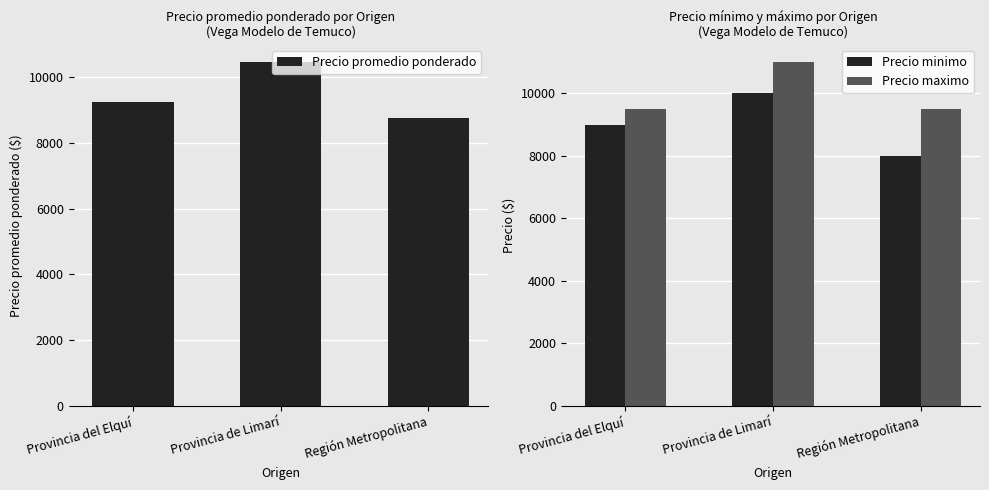

What are all the series names shown in the legend?

Precio promedio ponderado, Precio minimo, Precio maximo